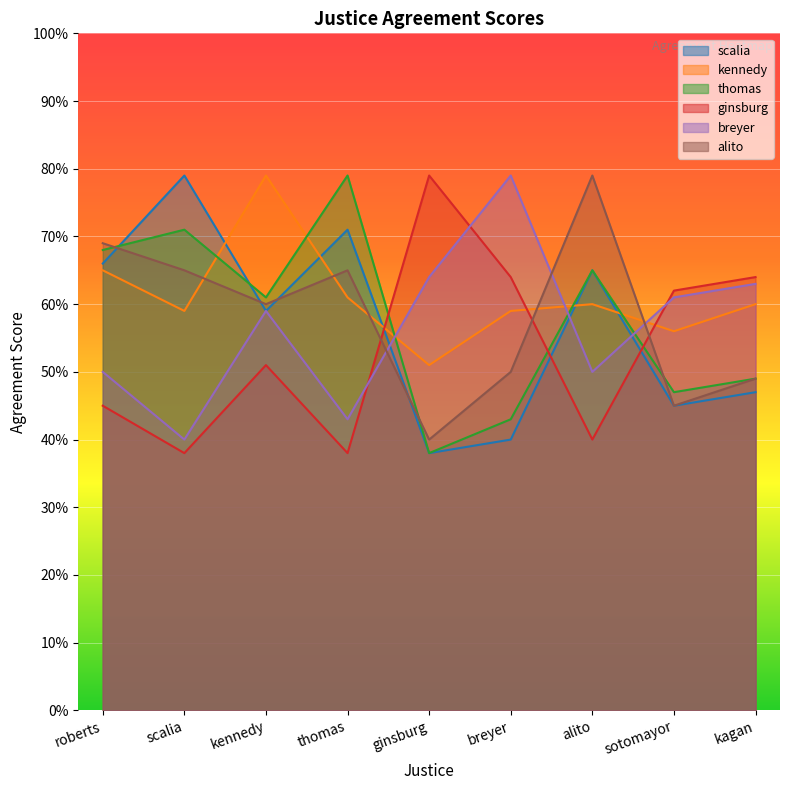

What is the maximum value for alito?

79